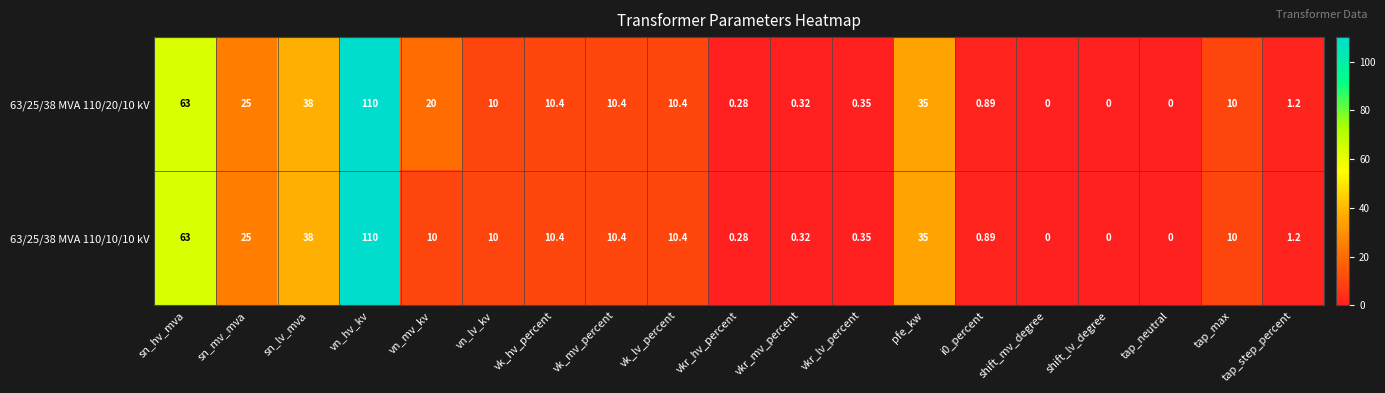

At which label does 63/25/38 MVA 110/20/10 kV first exceed 10?

sn_hv_mva